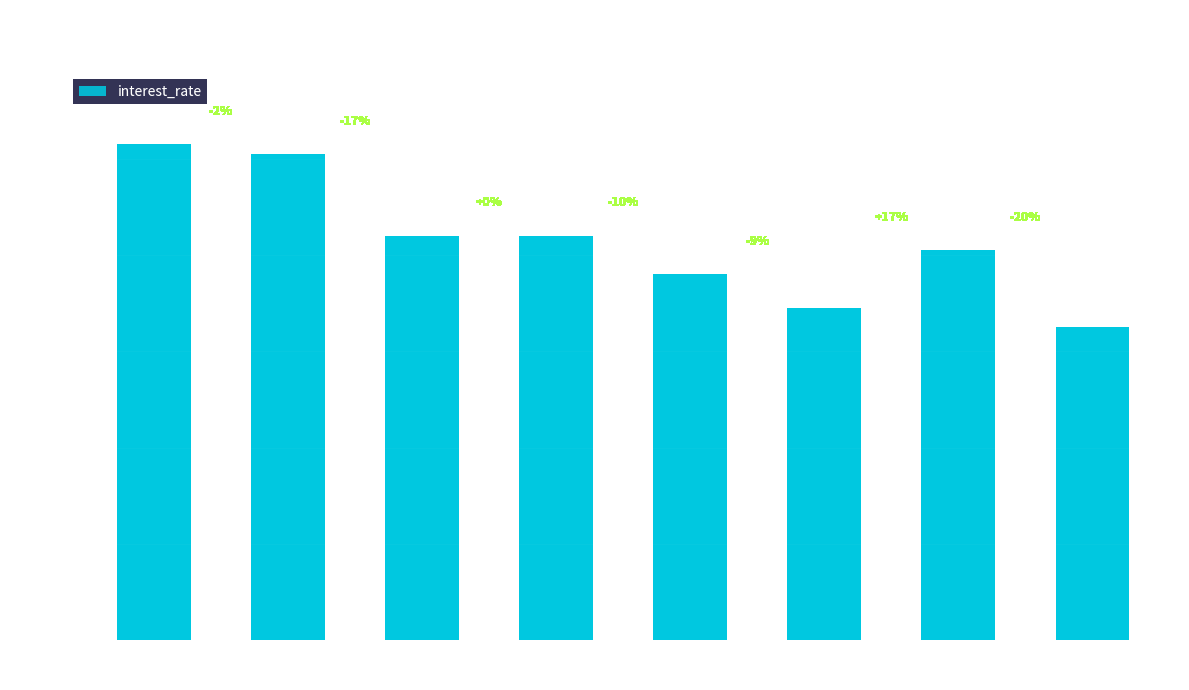

What is the change in value from $183,800 to $174,900?

-0.2